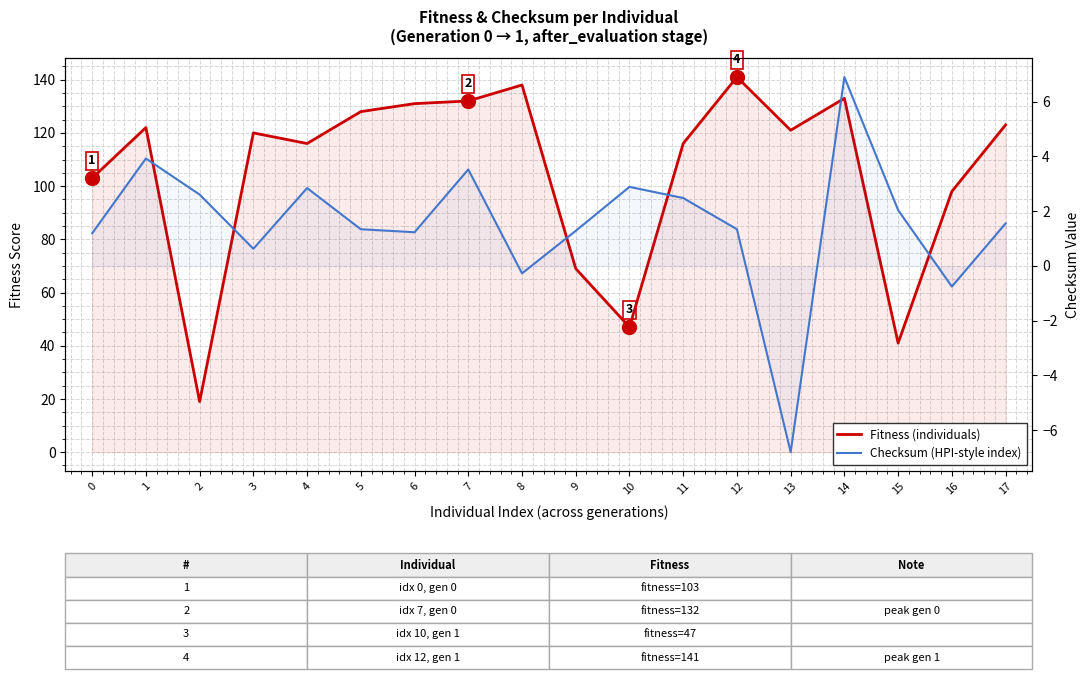

Reading left to right, extract all data points from this chart.

Fitness (individuals): 0=103.0	1=122.0	2=19.0	3=120.0	4=116.0	5=128.0	6=131.0	7=132.0	8=138.0	9=69.0	10=47.0	11=116.0	12=141.0	13=121.0	14=133.0	15=41.0	16=98.0	17=123.0
Checksum (HPI-style index): 0=1.2	1=3.9	2=2.6	3=0.6	4=2.8	5=1.3	6=1.2	7=3.5	8=-0.3	9=1.3	10=2.9	11=2.5	12=1.3	13=-6.8	14=6.9	15=2.0	16=-0.8	17=1.6